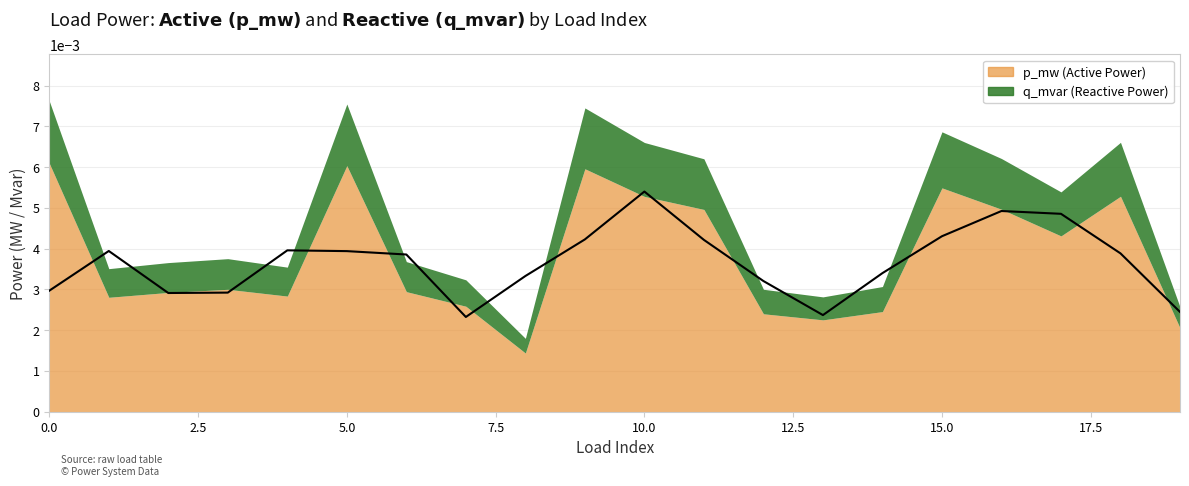

True or false: p_mw and q_mvar cross at least once.

False